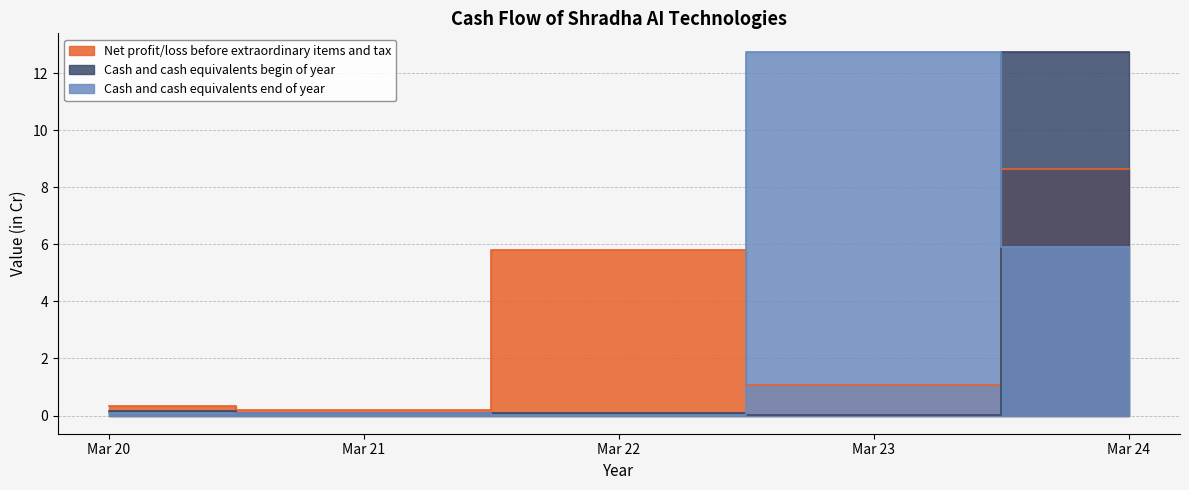

Which series has the largest total across all categories?

Cash and cash equivalents end of year